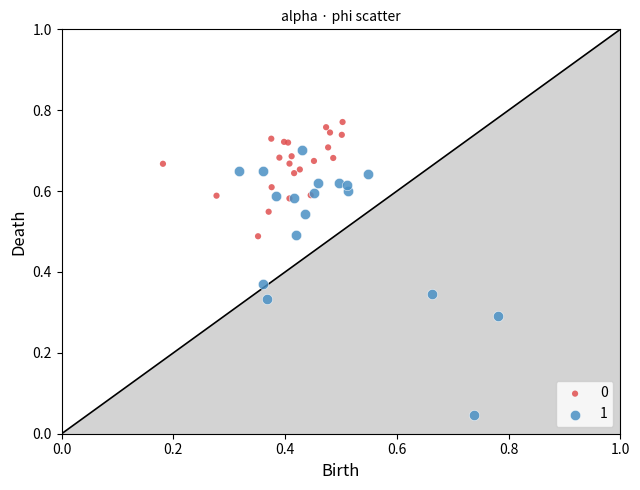

Which series has the largest Y range (max minus min)?

1